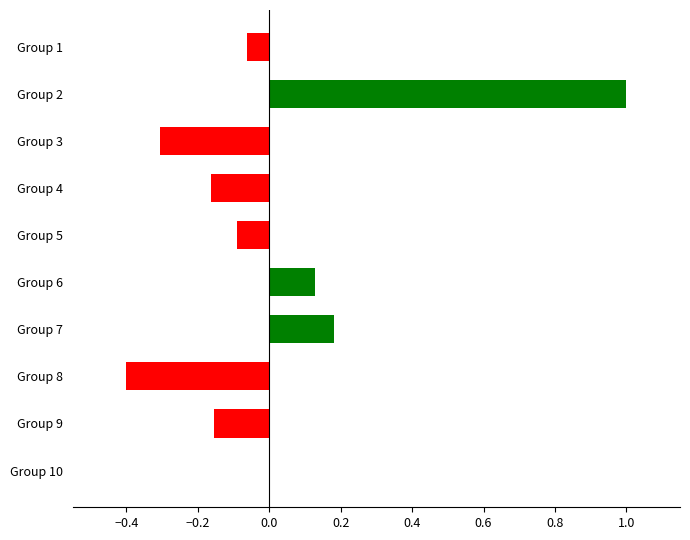

The value at Group 5 is -0.2. True or false?

False